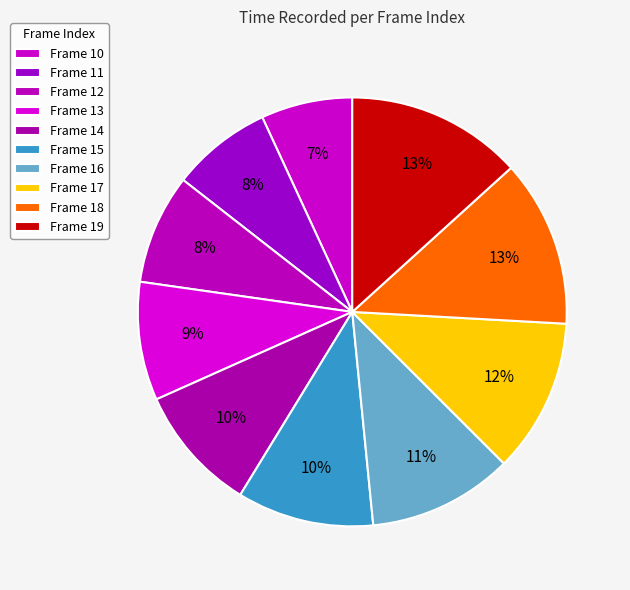

How many slices are in this pie chart?

10